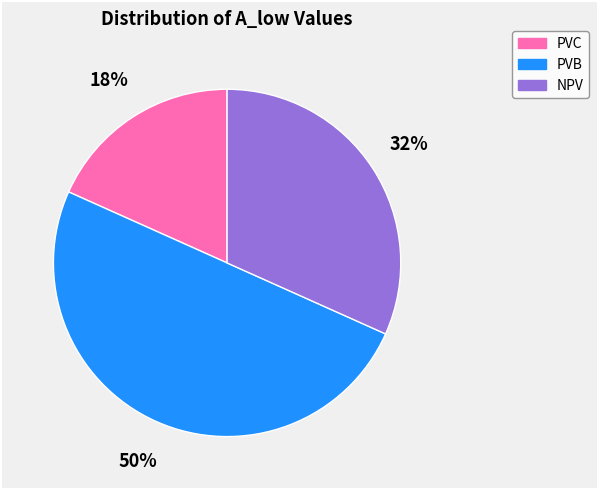

Rank the categories by value from highest to lowest.

PVB, NPV, PVC